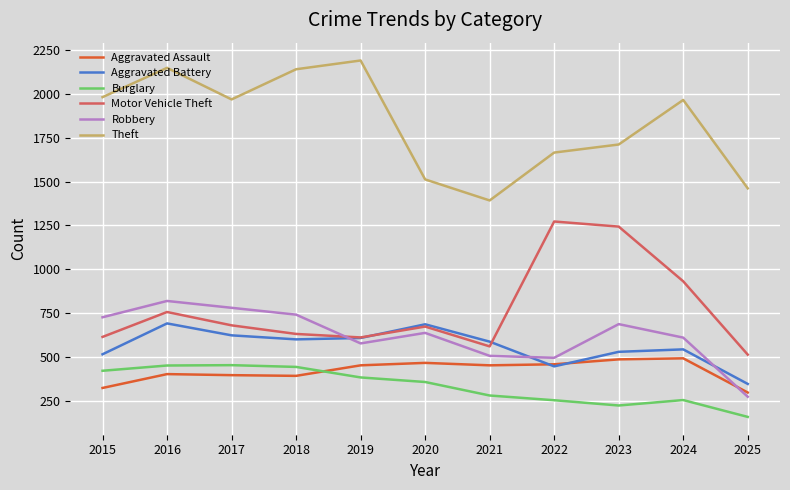

What is the approximate value of Burglary at 2019, to the nearest 50?

400